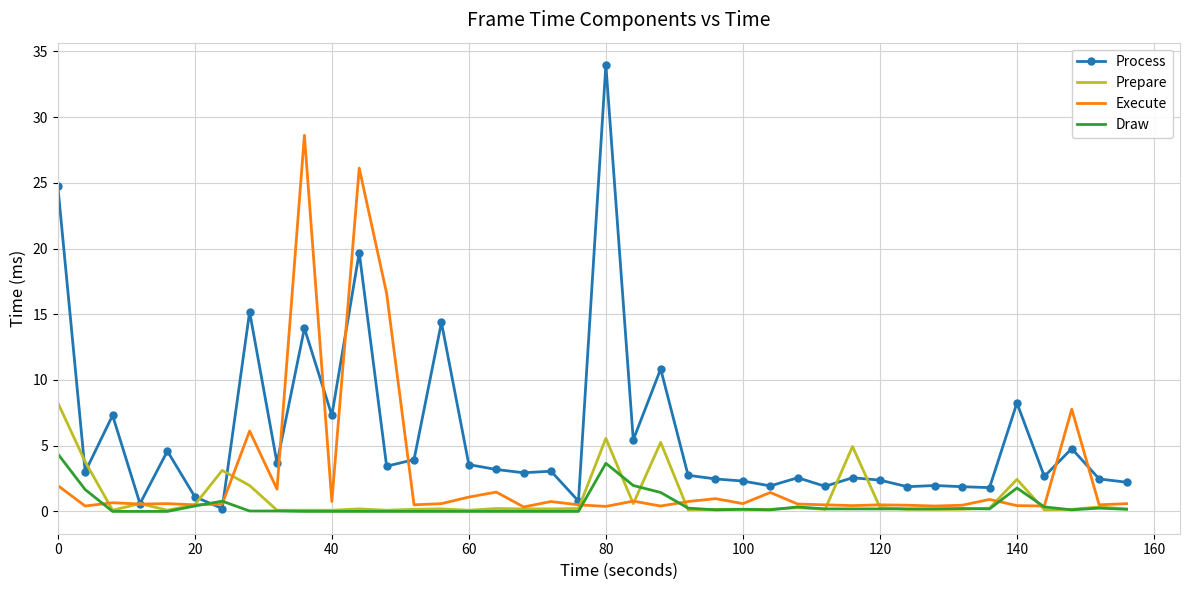

What is the maximum value shown in the chart?

34.0